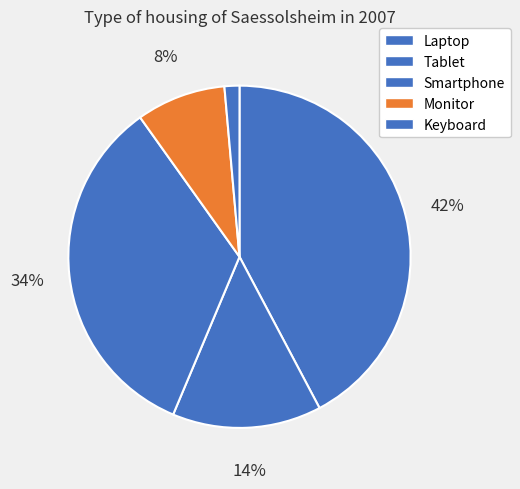

Rank the categories by value from lowest to highest.

Keyboard, Monitor, Tablet, Smartphone, Laptop